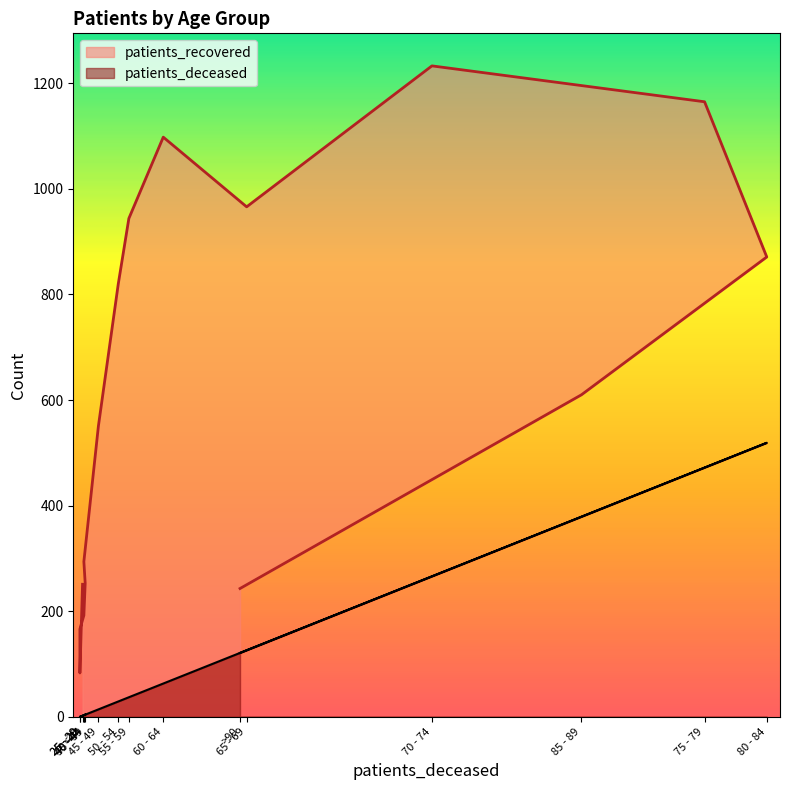

How many distinct data groups are displayed?

2